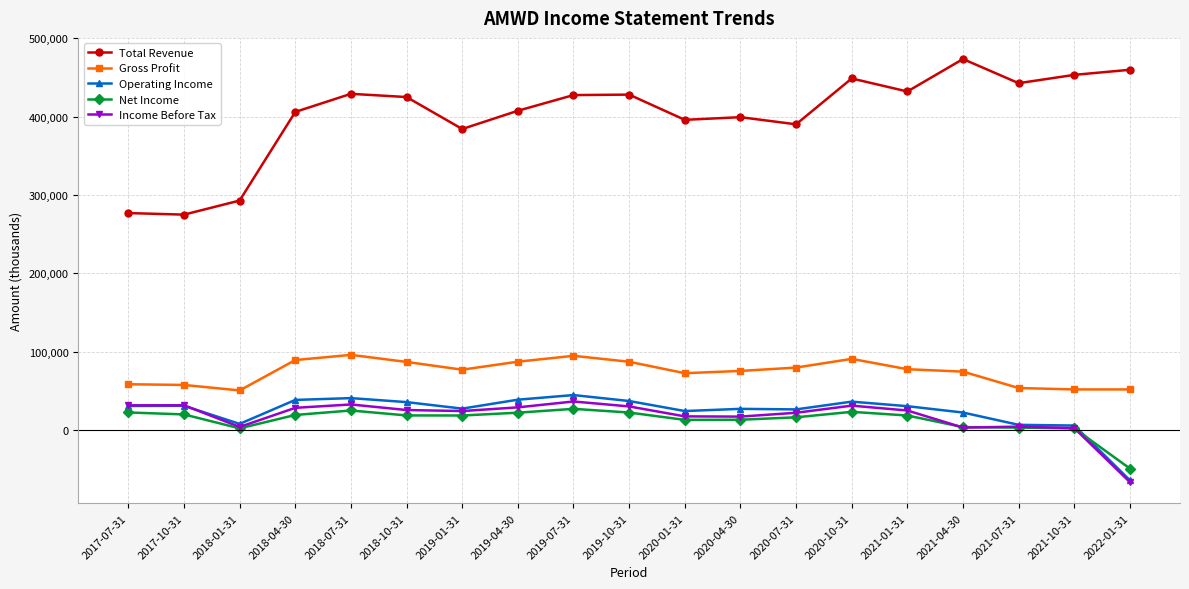

At which label is Total Revenue closest to 374100?

2019-01-31